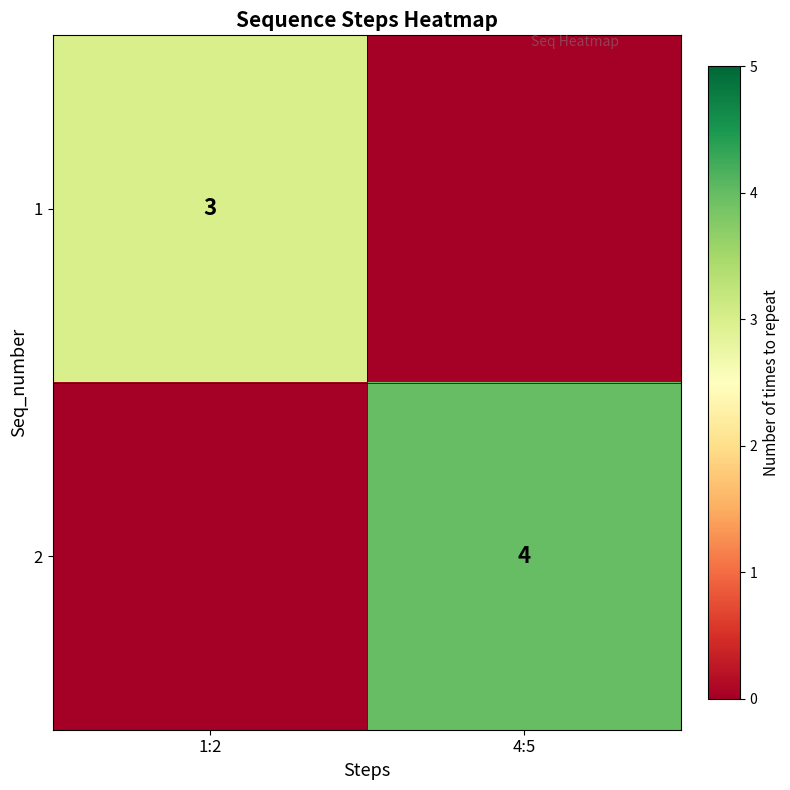

Is the value of 2 at 4:5 greater than the value of 1 at 1:2?

Yes